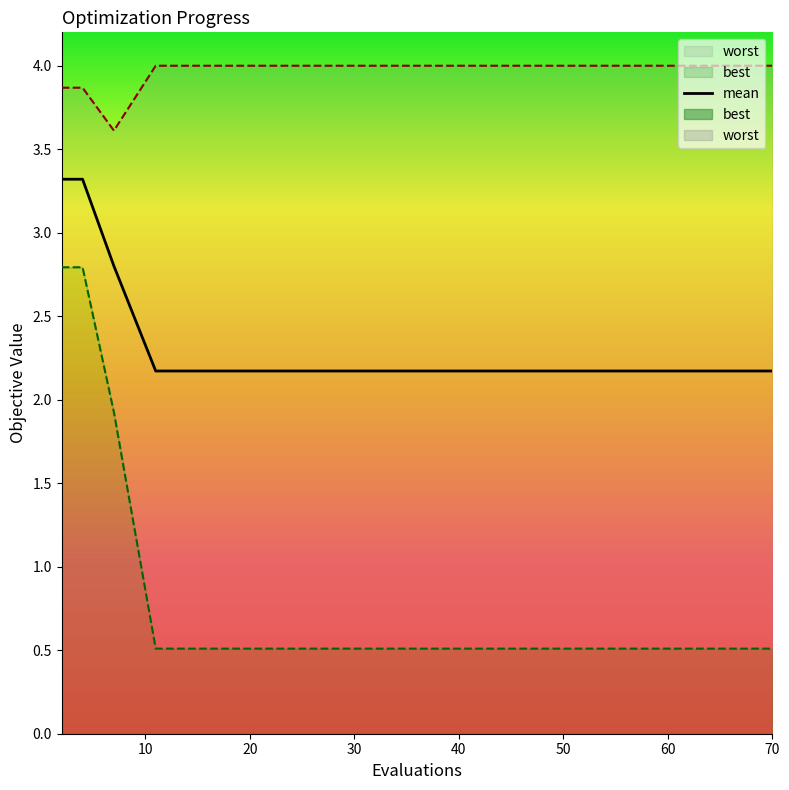

Reading right to left, list all the values displayed in this chart.

mean: 70=2.2	64=2.2	58=2.2	53=2.2	48=2.2	44=2.2	40=2.2	36=2.2	31=2.2	27=2.2	23=2.2	19=2.2	15=2.2	11=2.2	7=2.8	4=3.3	2=3.3
best: 70=0.5	64=0.5	58=0.5	53=0.5	48=0.5	44=0.5	40=0.5	36=0.5	31=0.5	27=0.5	23=0.5	19=0.5	15=0.5	11=0.5	7=1.9	4=2.8	2=2.8
worst: 70=4.0	64=4.0	58=4.0	53=4.0	48=4.0	44=4.0	40=4.0	36=4.0	31=4.0	27=4.0	23=4.0	19=4.0	15=4.0	11=4.0	7=3.6	4=3.9	2=3.9